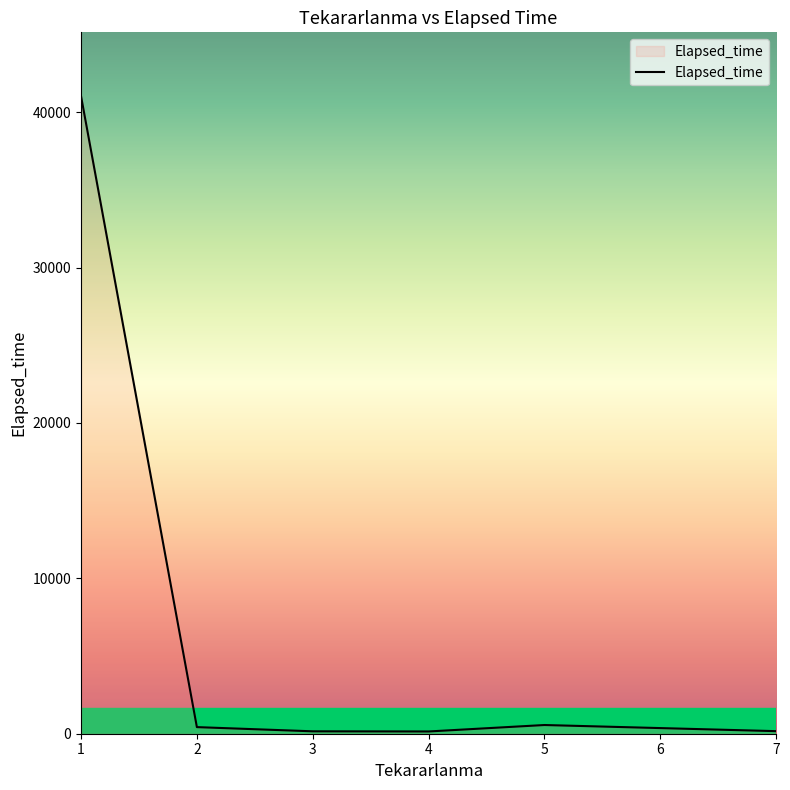

The value at 1 is 70337. True or false?

False